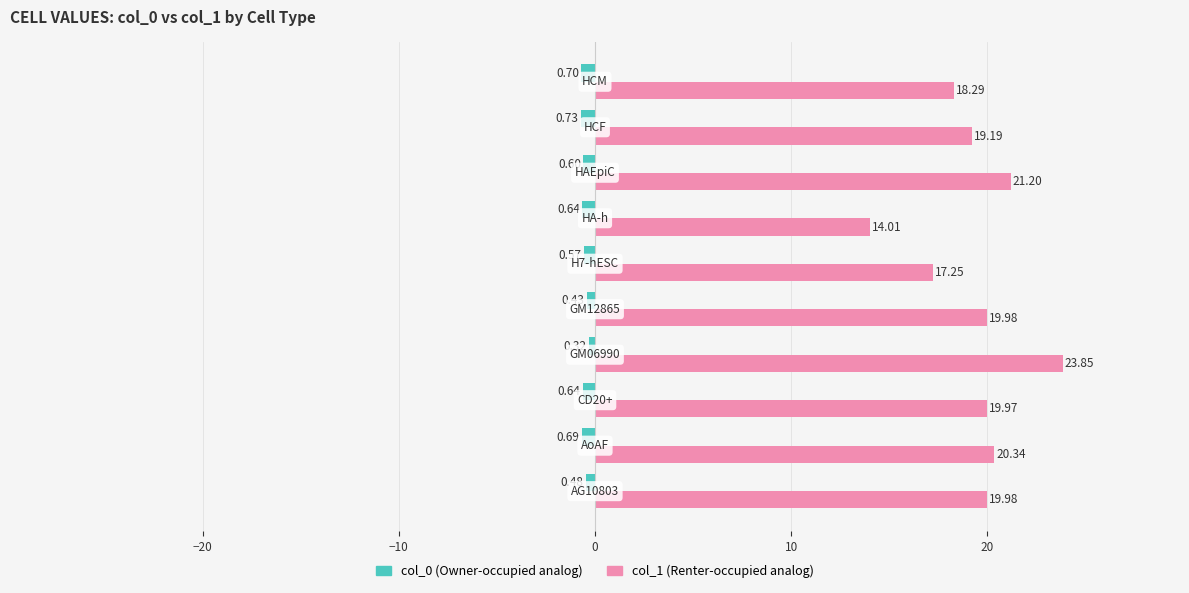

What position from the left is 9?

10